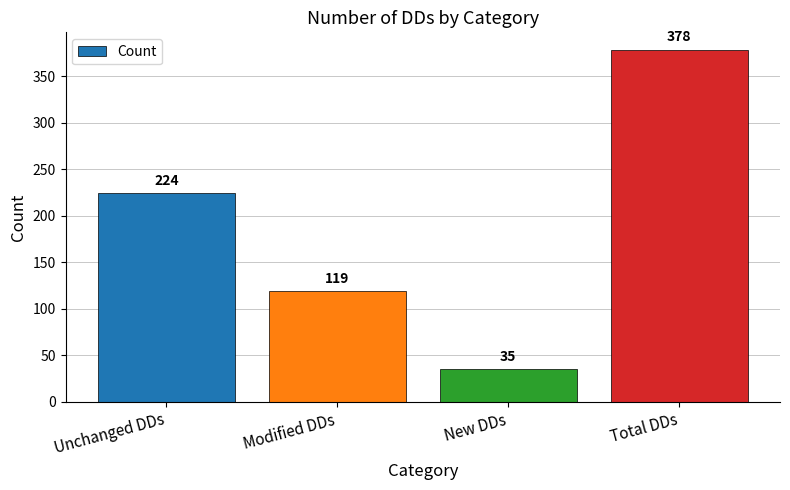

What value does the data have at New DDs, to the nearest 50?

50